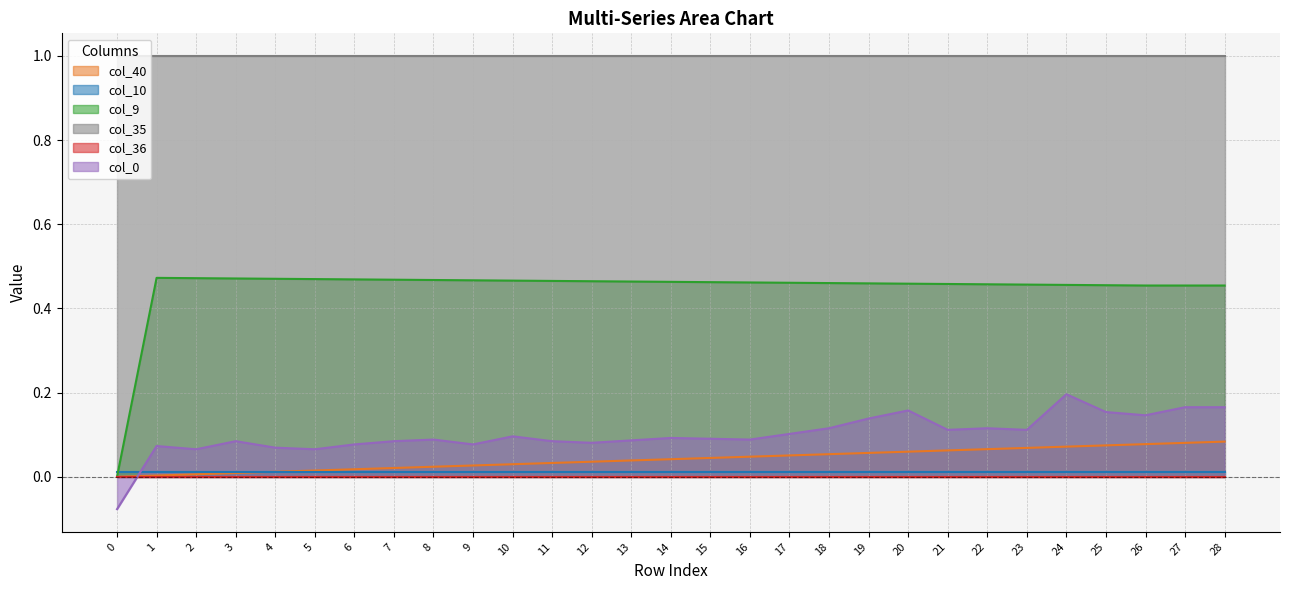

At how many categories does at least one series exceed 0?

29